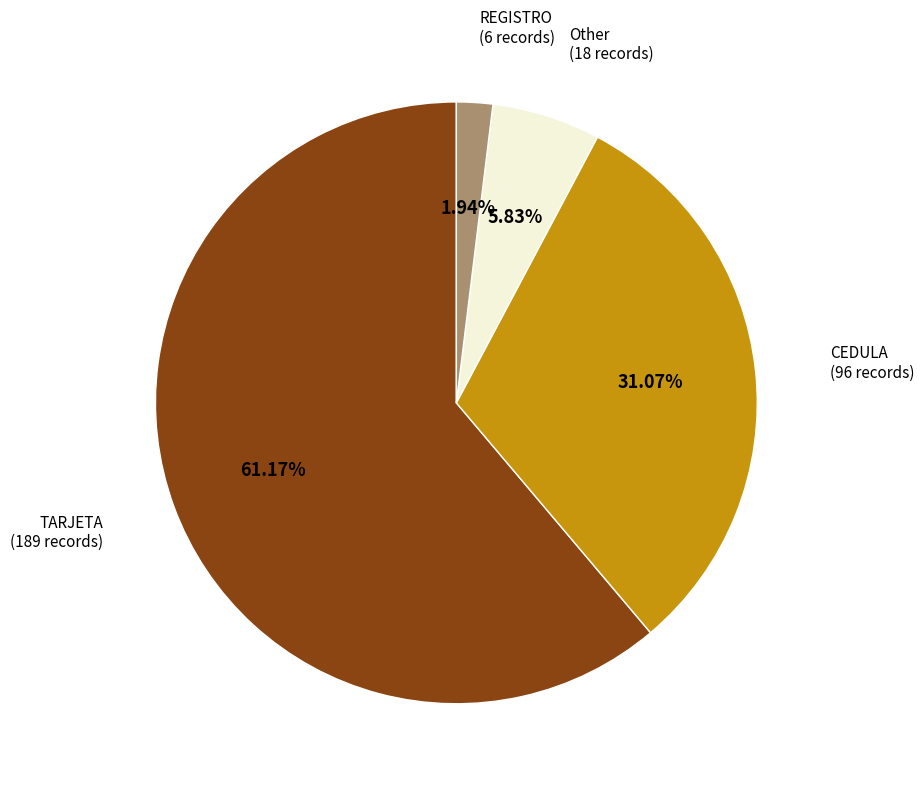

What portion of the pie excludes Other?

98.1%